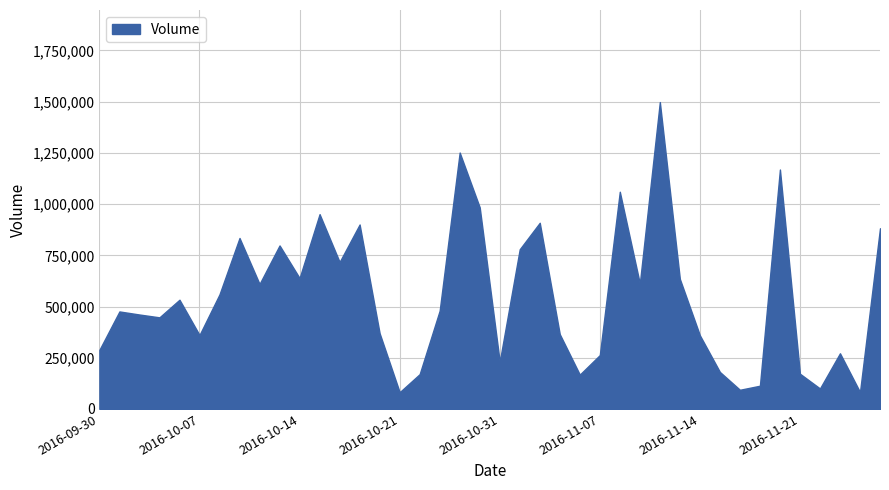

Reading right to left, extract all data points from this chart.

882200	82600	271800	100000	172000	1168900	113400	93600	180600	359600	634800	1498200	612400	1060400	263000	167600	365200	908800	779600	230200	984300	1251800	479700	169800	81800	369600	900500	717400	951000	639000	798200	610000	834600	559400	360800	533200	447200	461000	476000	288400